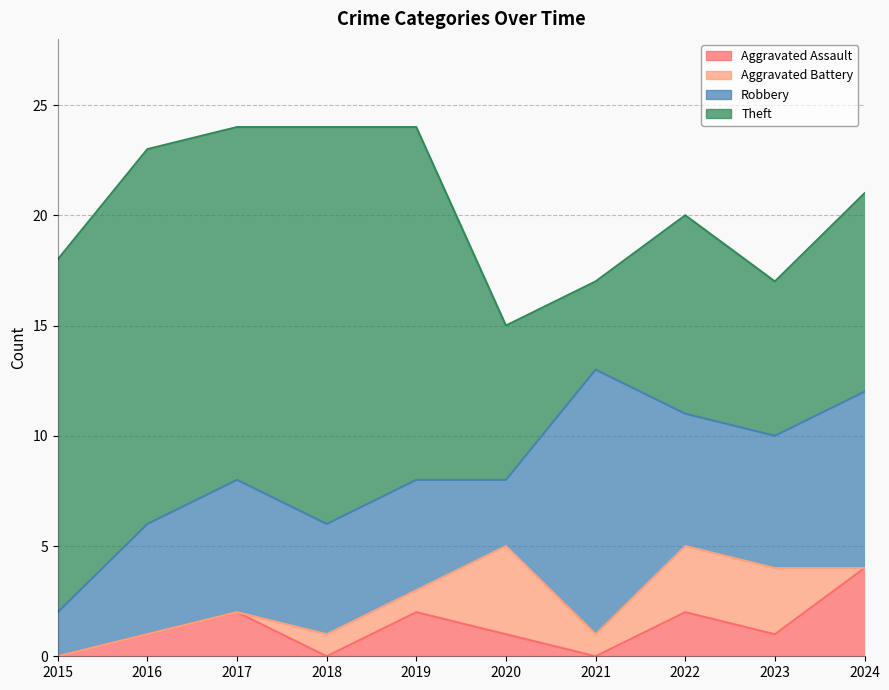

How many data points in Aggravated Battery are above 1?

3